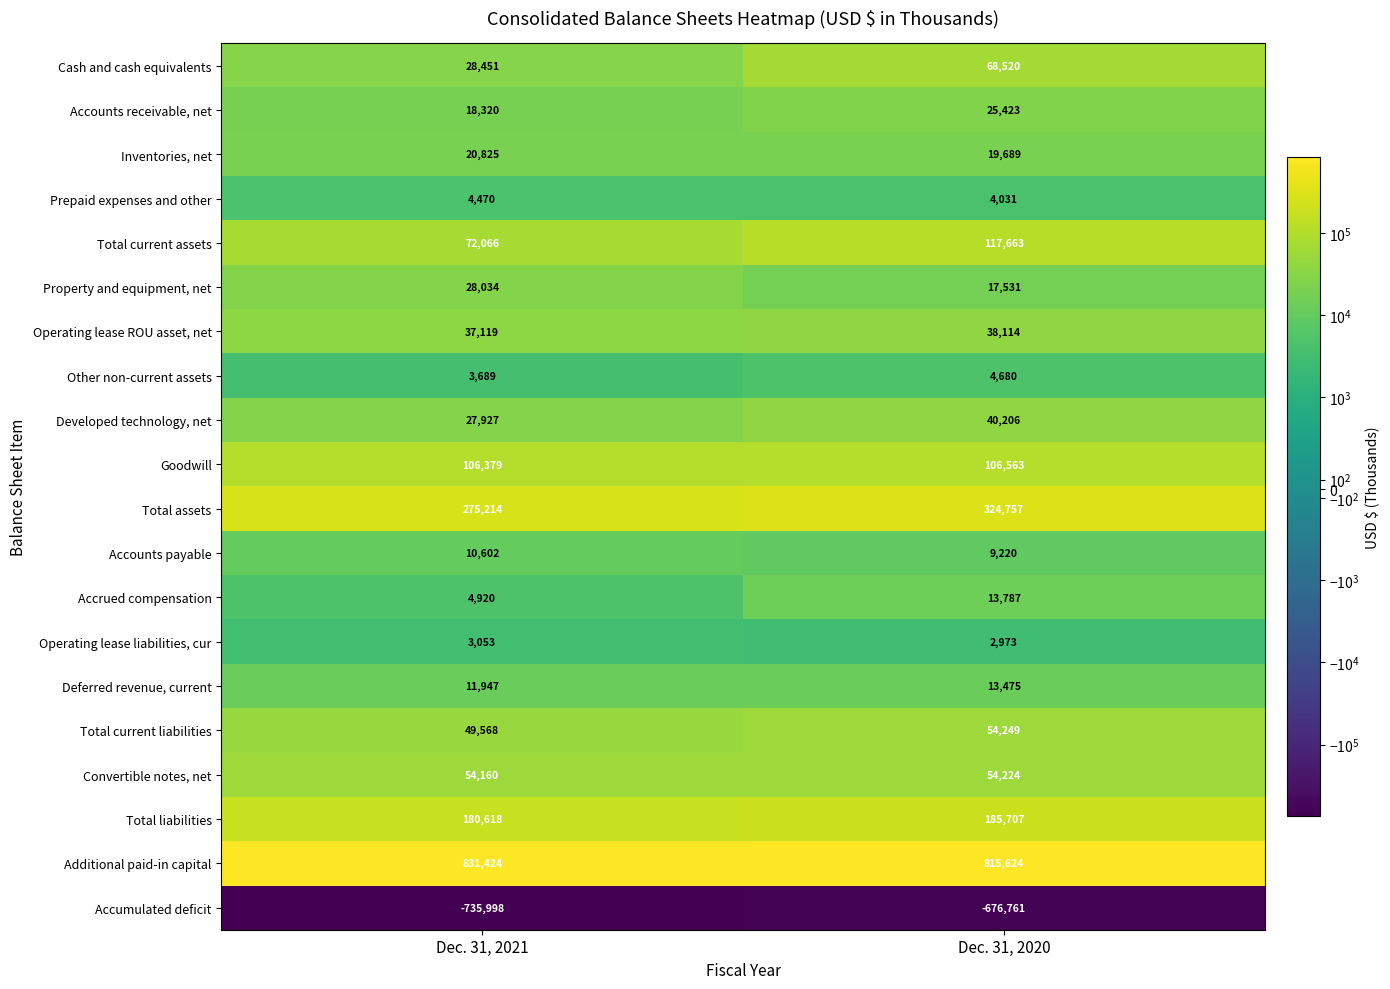

What is the sum of all Total current assets values?

189729